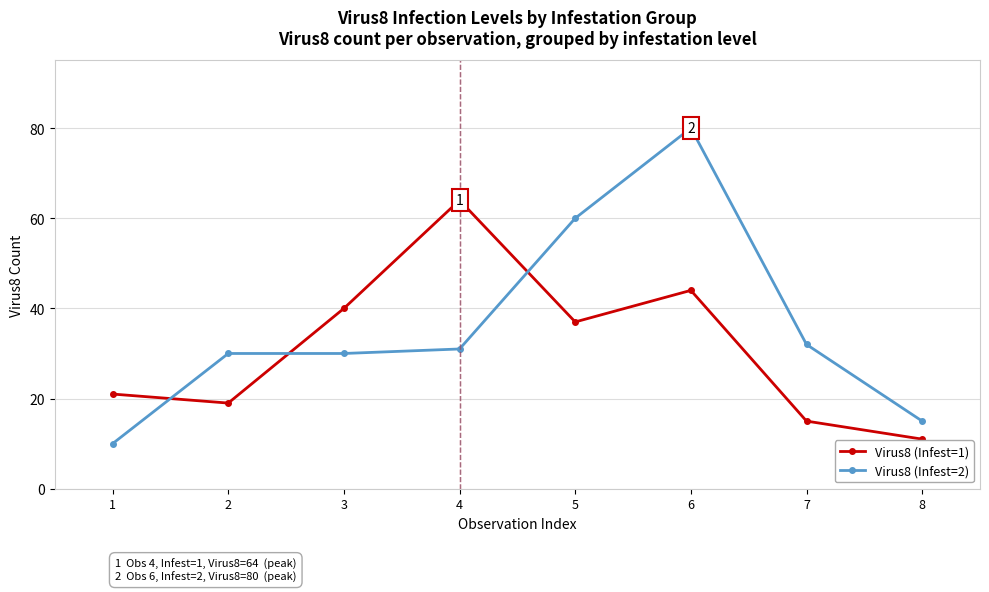

What is the maximum value for Virus8 (Infest=2)?

80